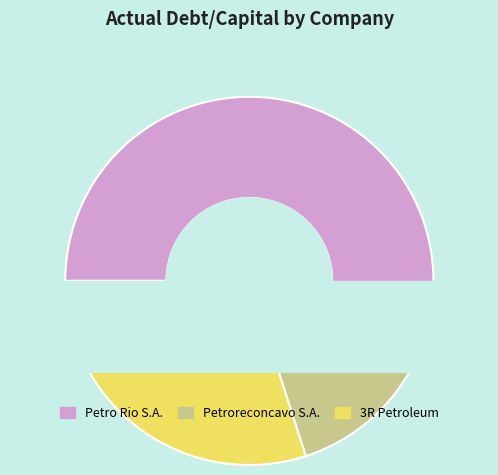

Which has a higher value, Dommo Energia S.A. or Petro Rio S.A.?

Petro Rio S.A.